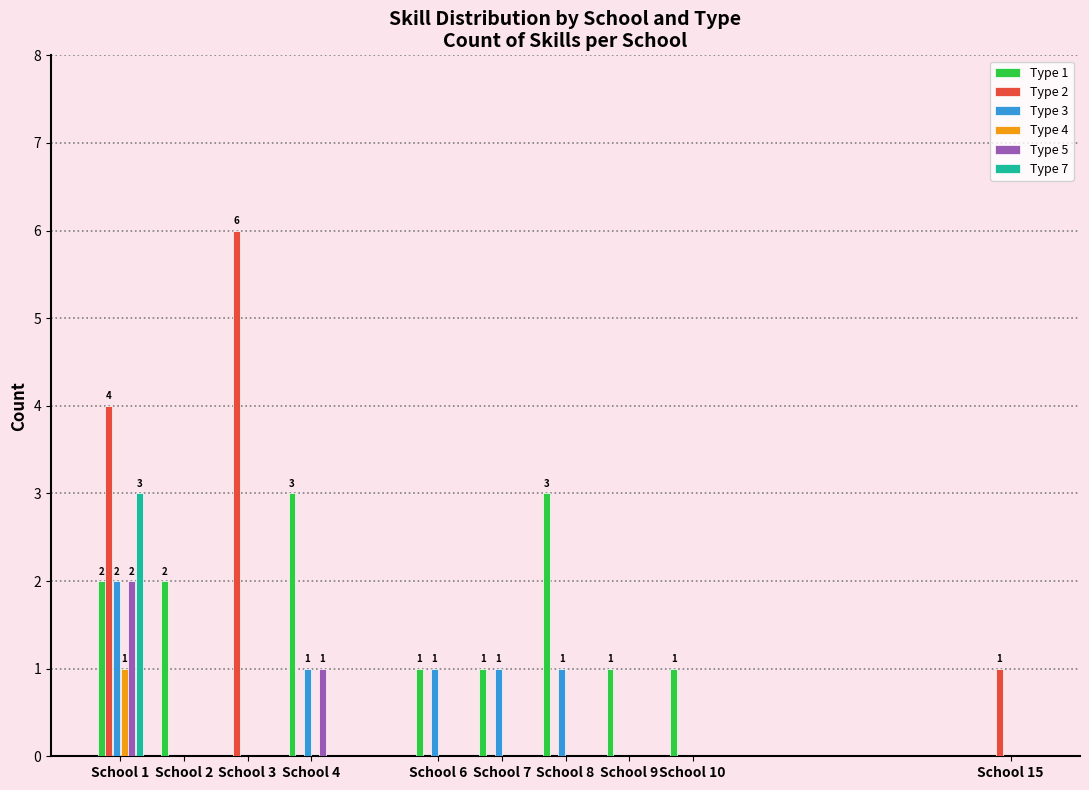

Which series has the largest range (max minus min)?

Type 2